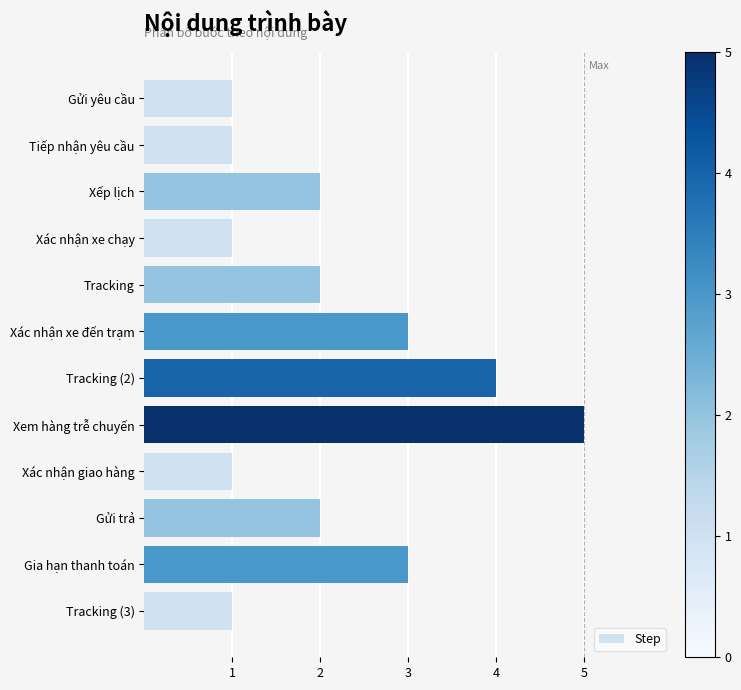

What is the sum of all values?

26